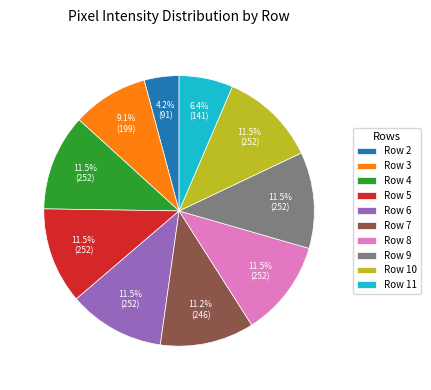

Between Row 11 and Row 10, which is larger?

Row 10